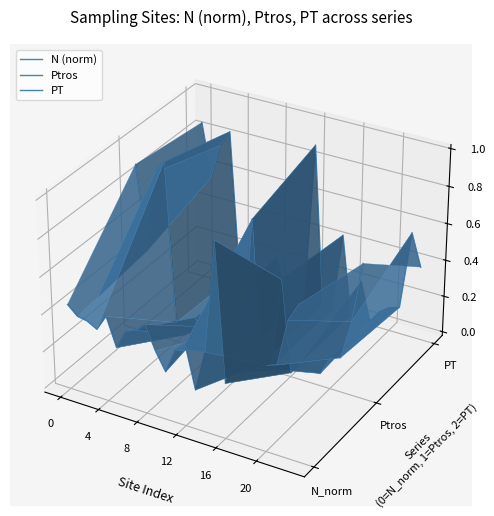

True or false: N (norm) has more than 1 interior local peaks.

True